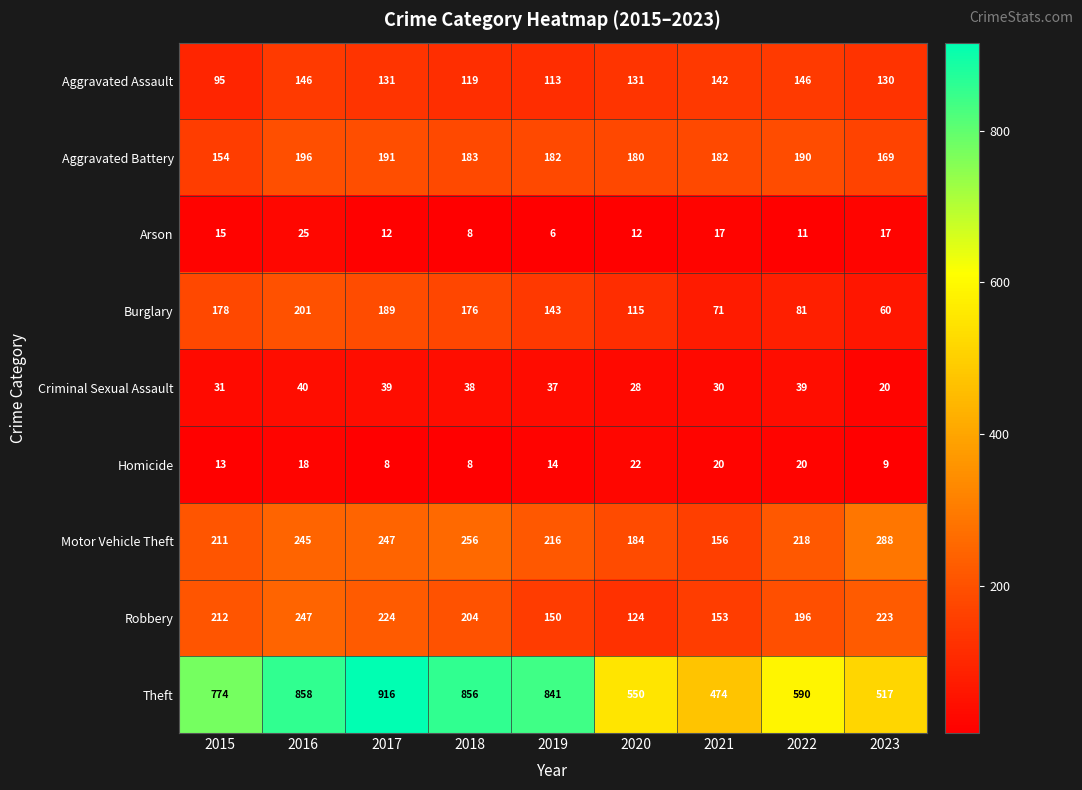

How many distinct data groups are displayed?

9